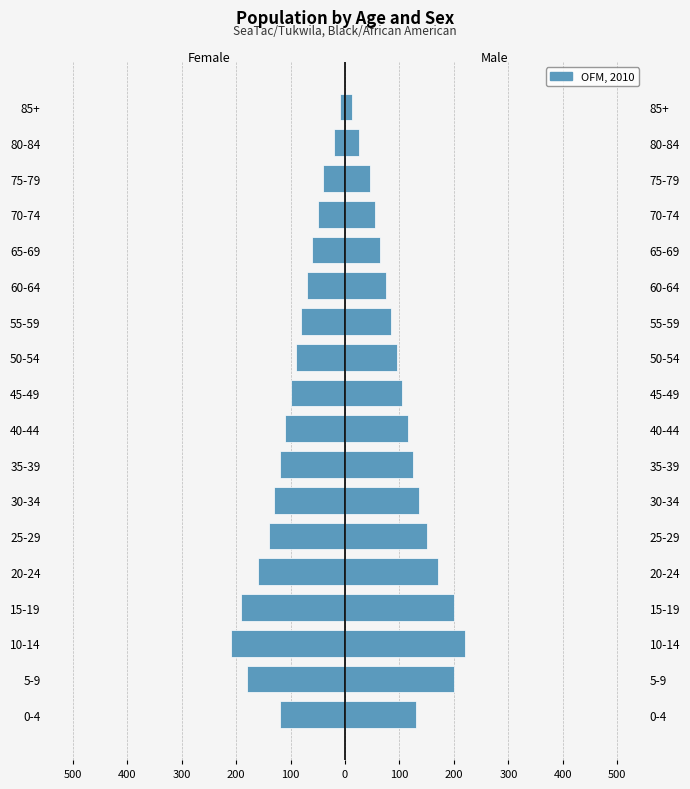

What is the value of the Female bar at the 3rd from the left?

-210